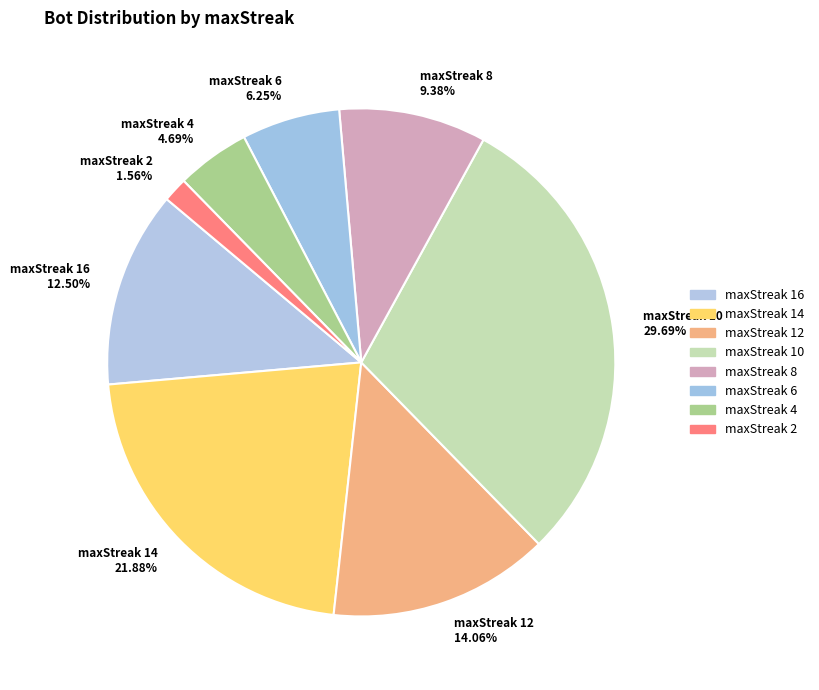

Rank the categories by value from lowest to highest.

maxStreak 2, maxStreak 4, maxStreak 6, maxStreak 8, maxStreak 16, maxStreak 12, maxStreak 14, maxStreak 10